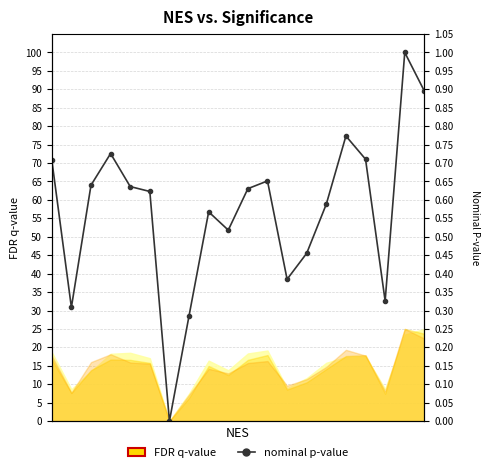

Rank the categories by value from highest to lowest.

18, 19, 15, 3, 16, 0, 11, 2, 4, 10, 5, 14, 8, 9, 13, 12, 17, 1, 7, 6